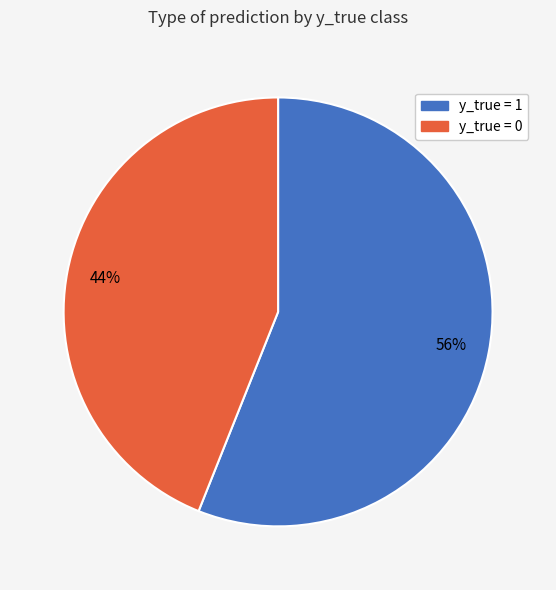

Rank the categories by value from highest to lowest.

y_true = 1, y_true = 0